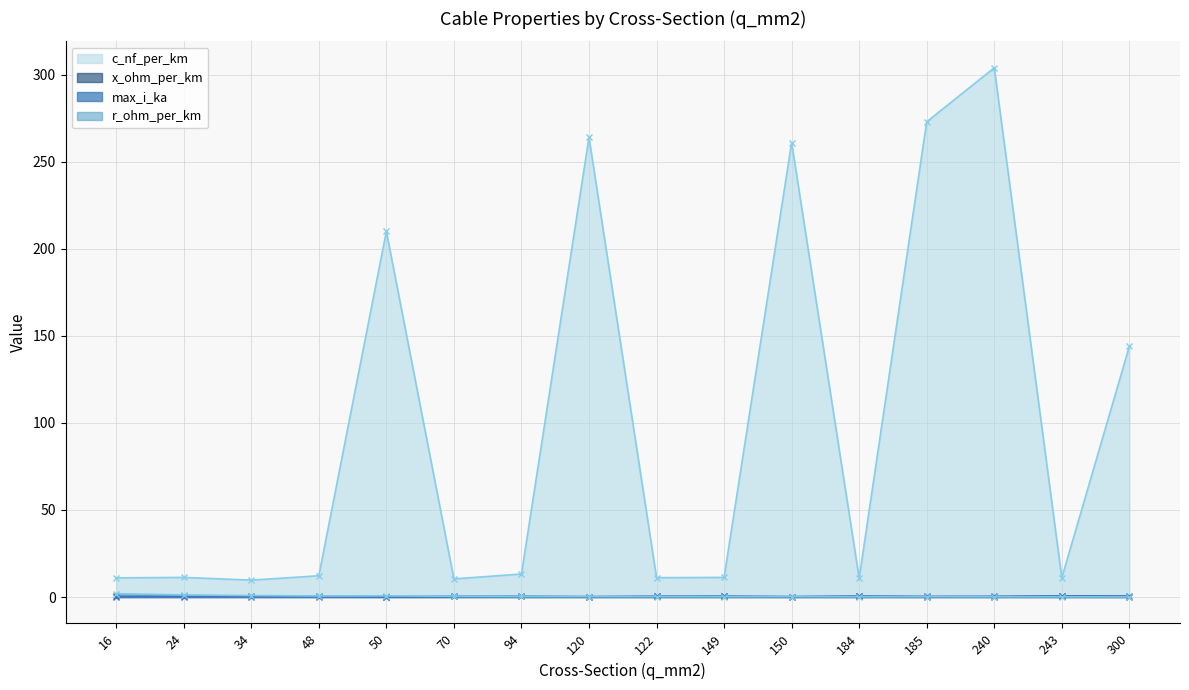

Is the value of r_ohm_per_km at 48 greater than the value of max_i_ka at 150?

Yes